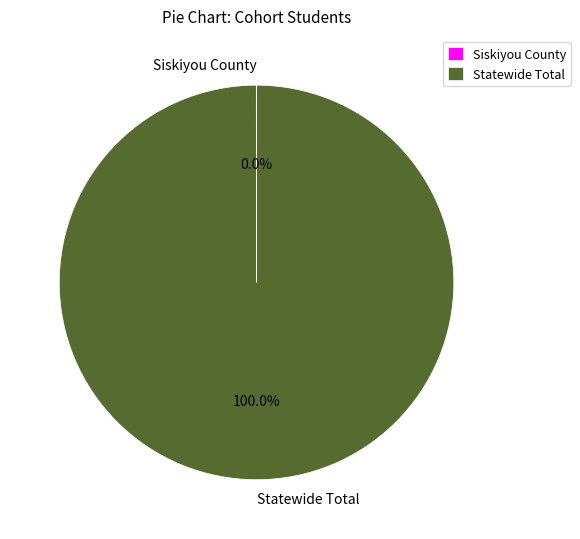

What is the majority slice?

Statewide Total